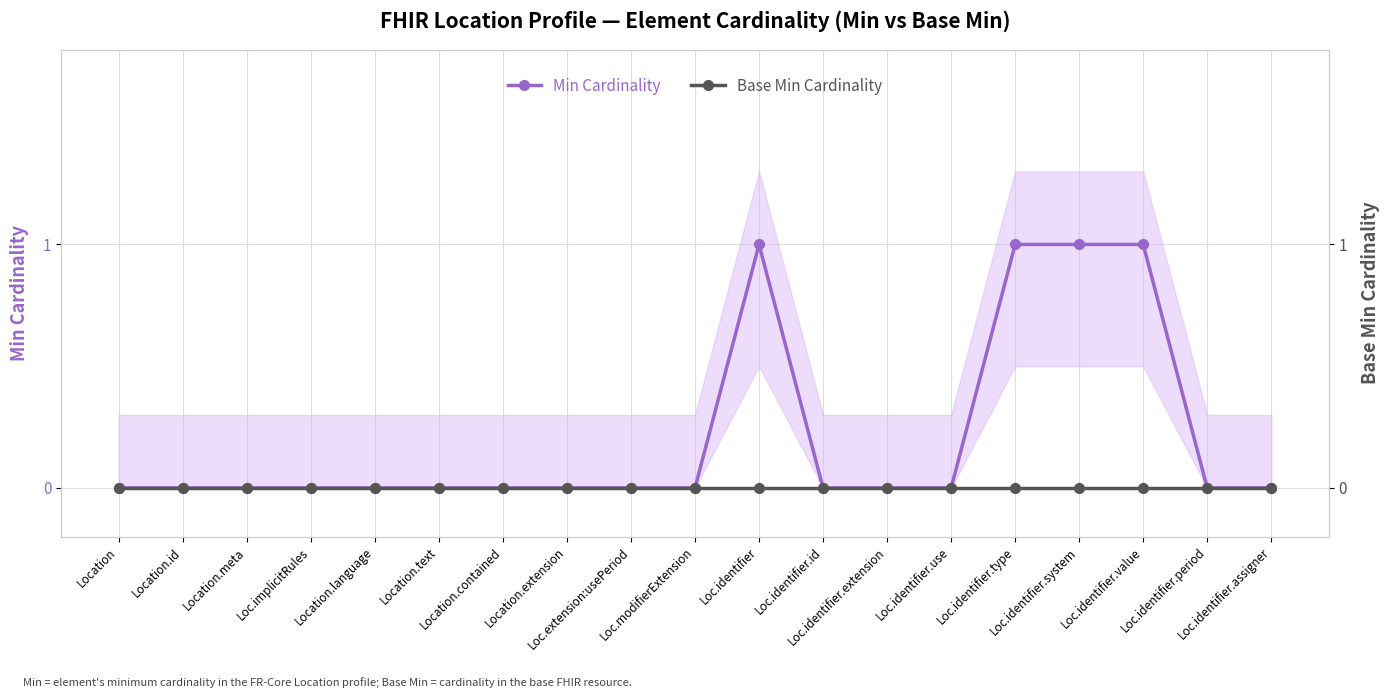

Which series has the largest range (max minus min)?

Min Cardinality